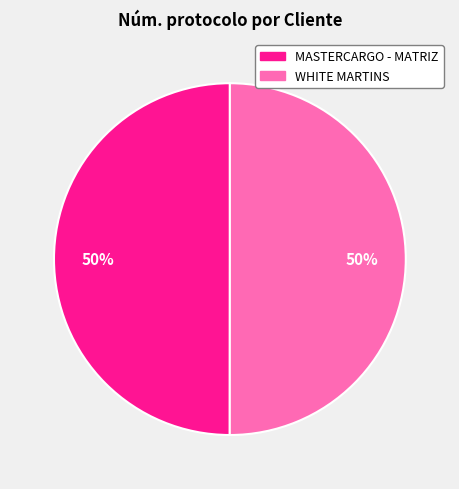

What percentage is the MASTERCARGO - MATRIZ slice, to the nearest percent?

50%